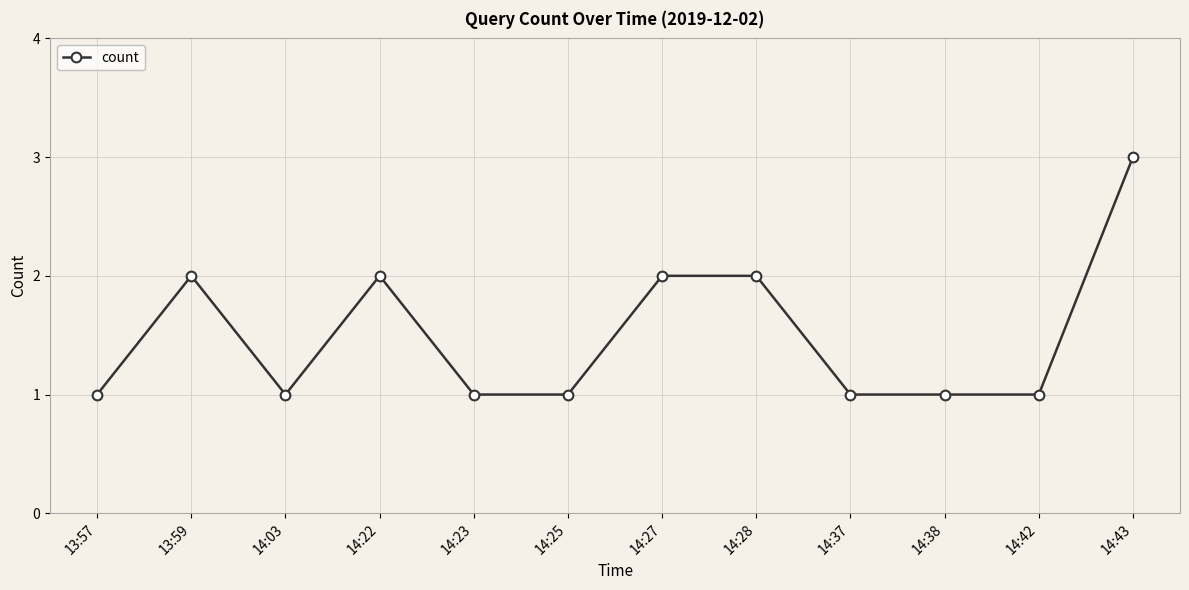

How many lines are shown in the chart?

1